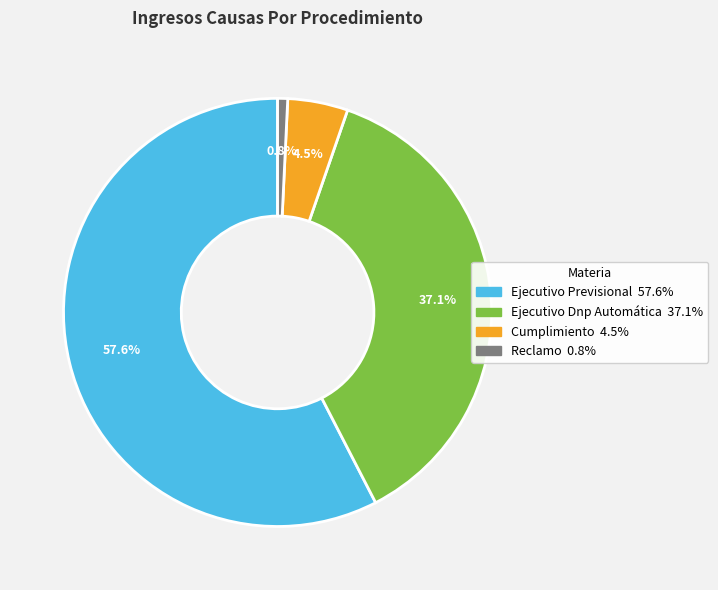

What portion of the pie excludes Cumplimiento?

95.5%